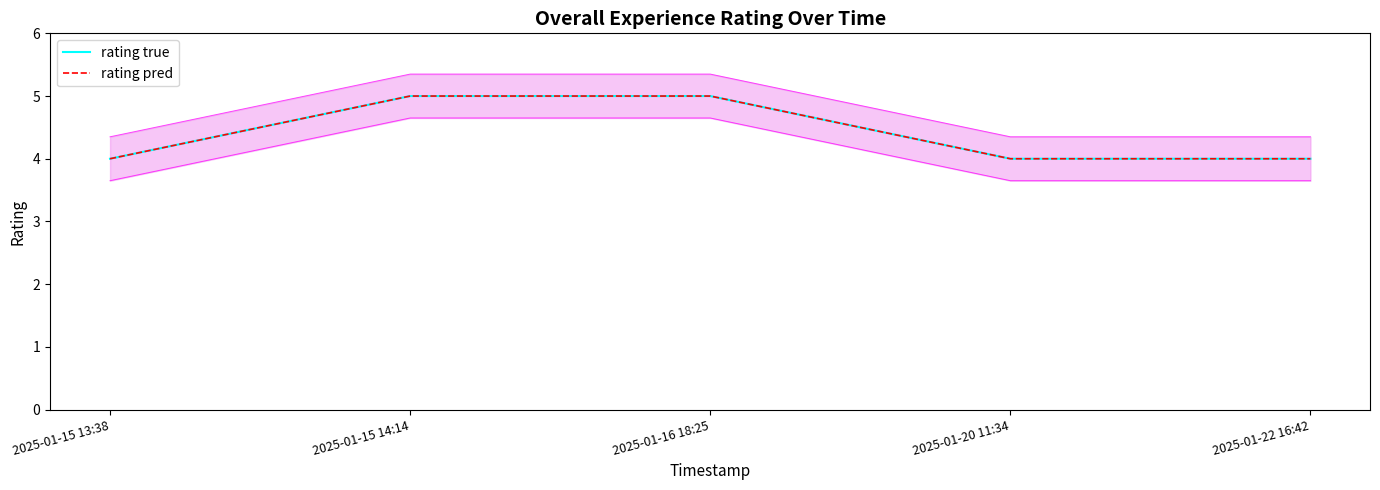

What is the label of the 3rd point from the left?

2025-01-16 18:25